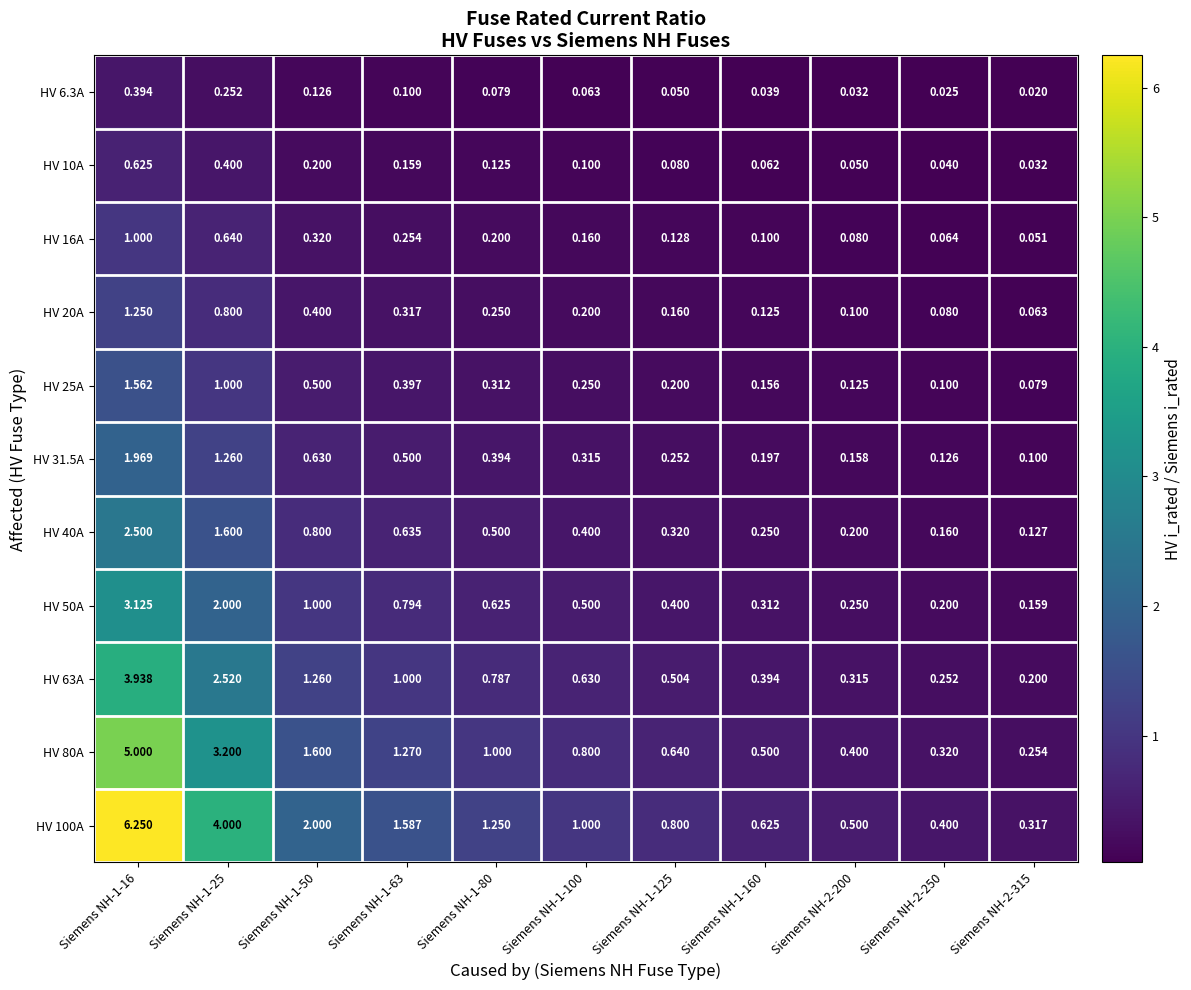

Is the value of HV 16A at Siemens NH-1-16 greater than the value of HV 100A at Siemens NH-2-315?

Yes